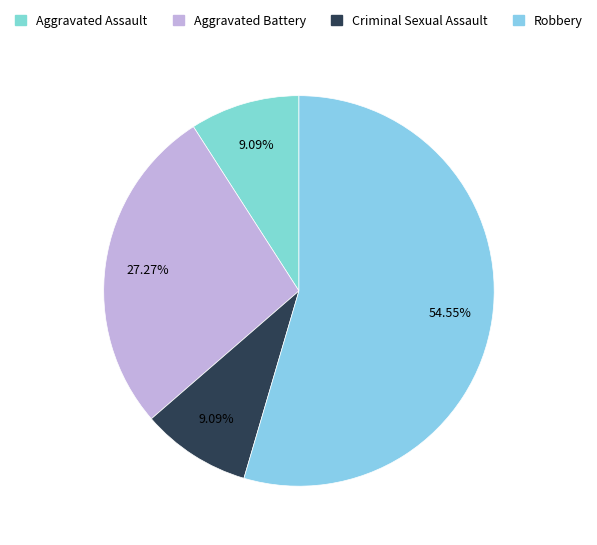

True or false: Aggravated Battery accounts for 27% of the total.

True